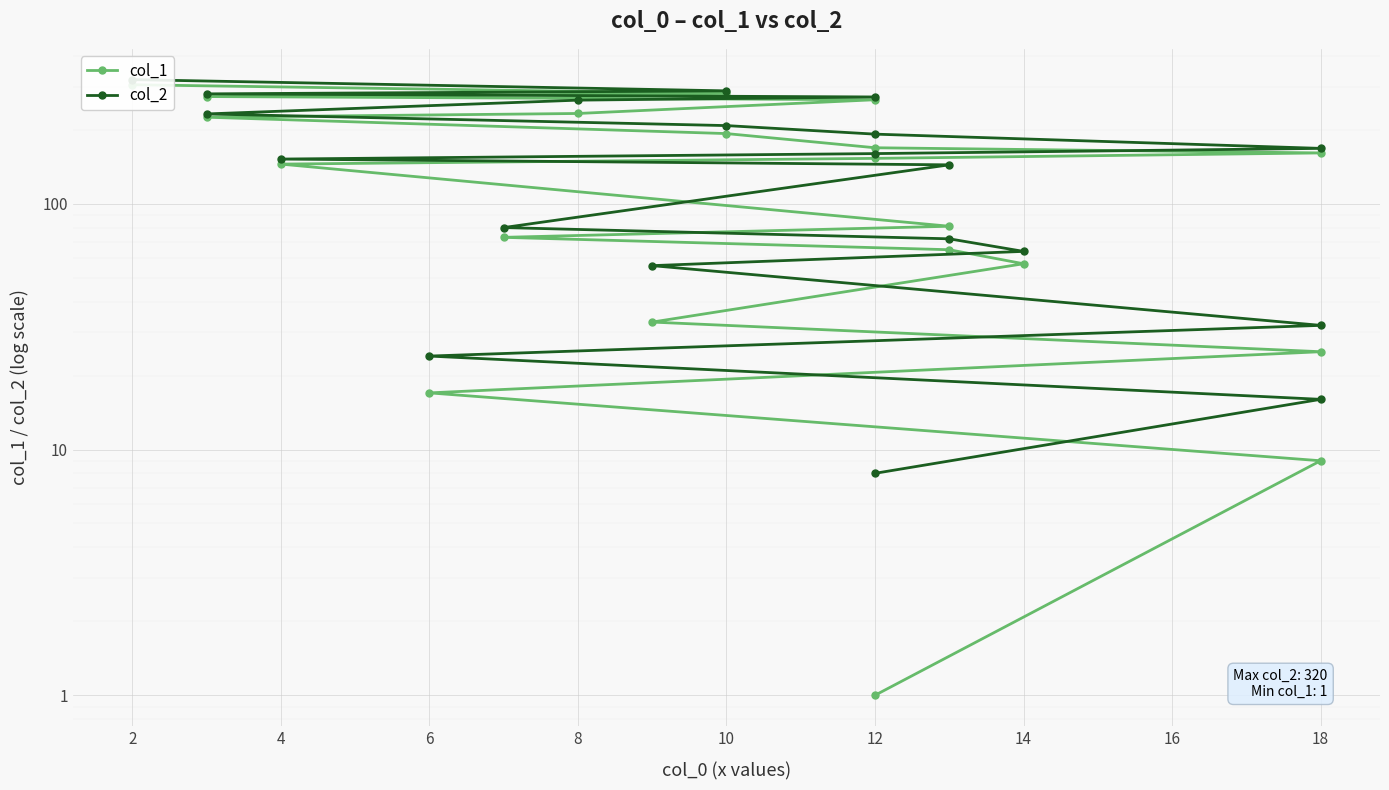

What is the average value of the col_1 series?

138